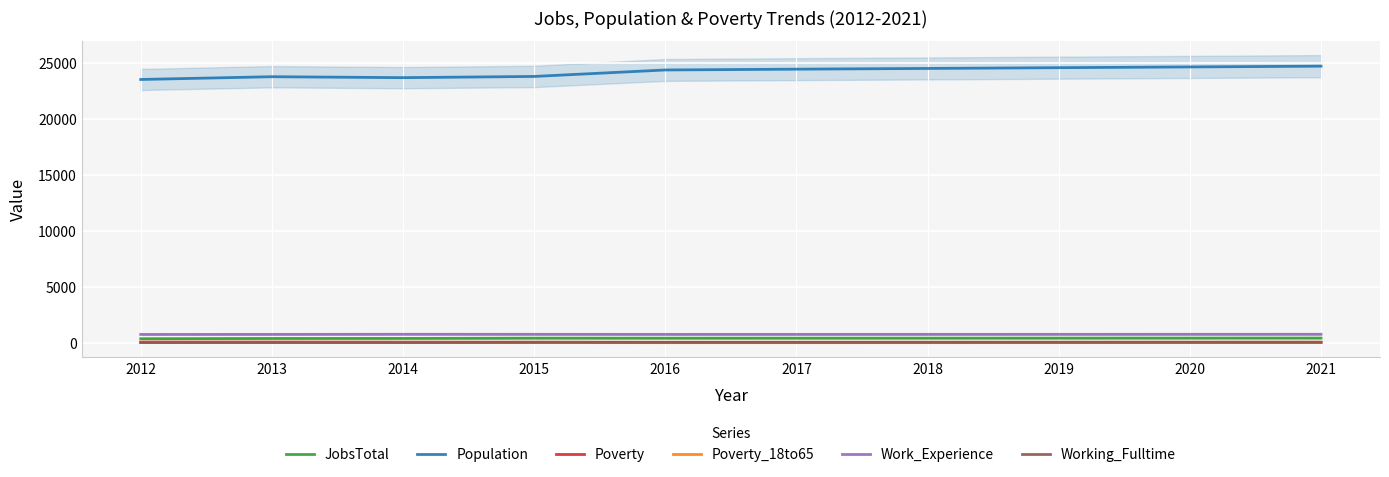

Rank the series by their maximum value, from highest to lowest.

Population, Work_Experience, JobsTotal, Poverty, Working_Fulltime, Poverty_18to65